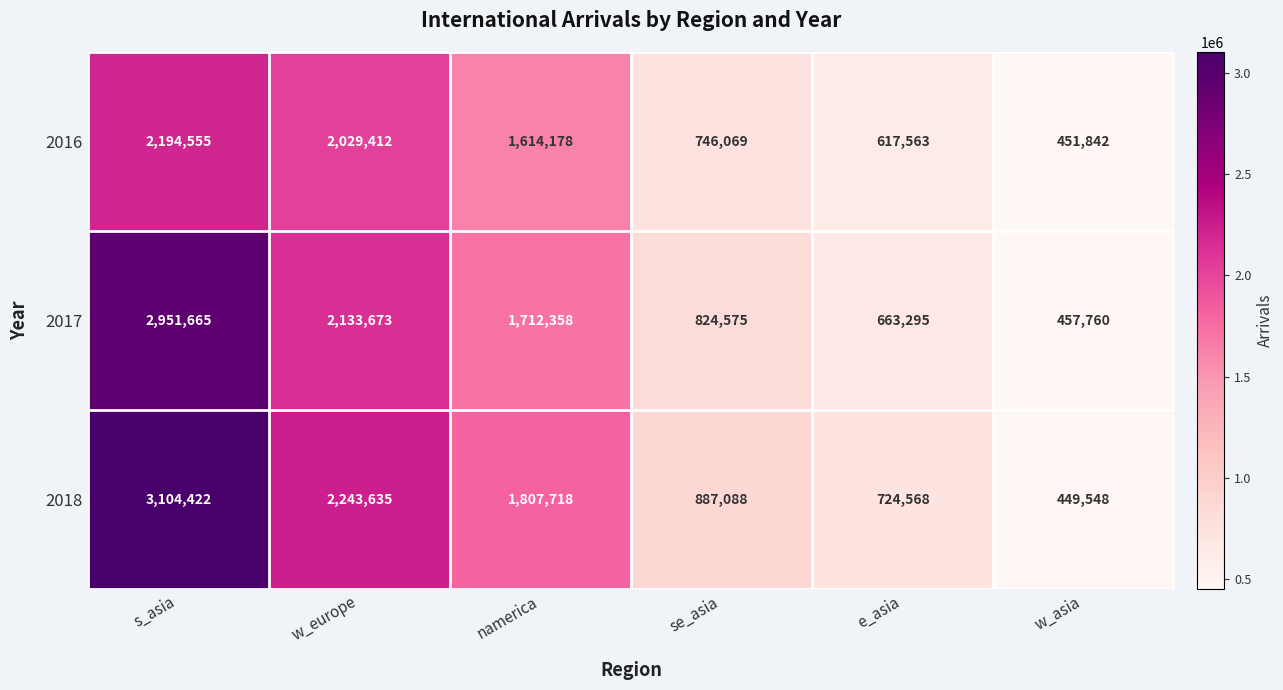

What is the minimum value shown in the chart?

449548